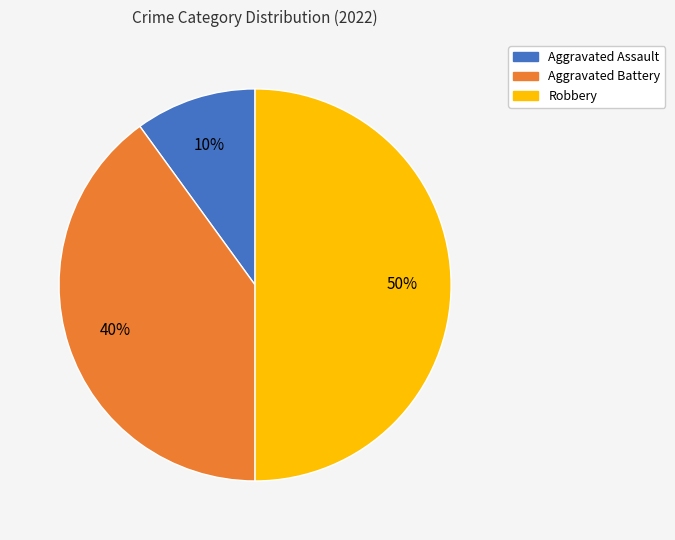

What percentage is the Robbery slice, to the nearest percent?

50%